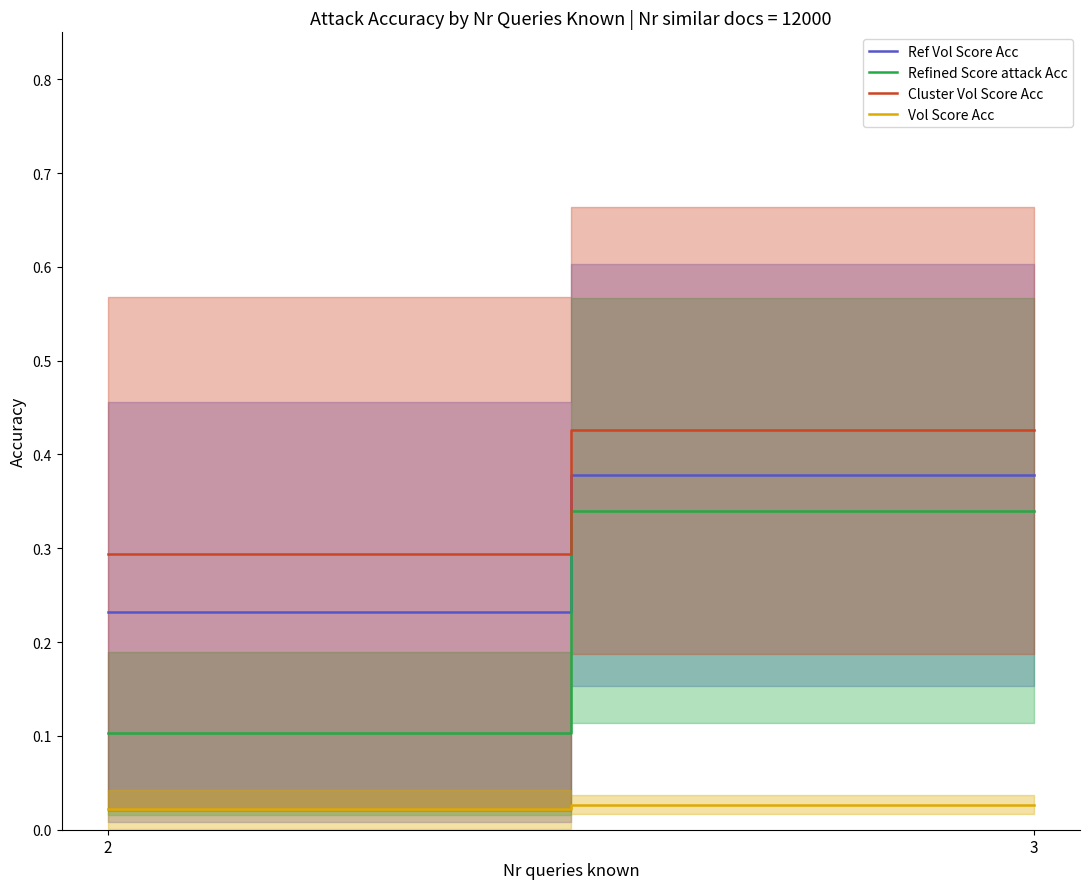

How many Vol Score Acc values are between 0 and 1?

2